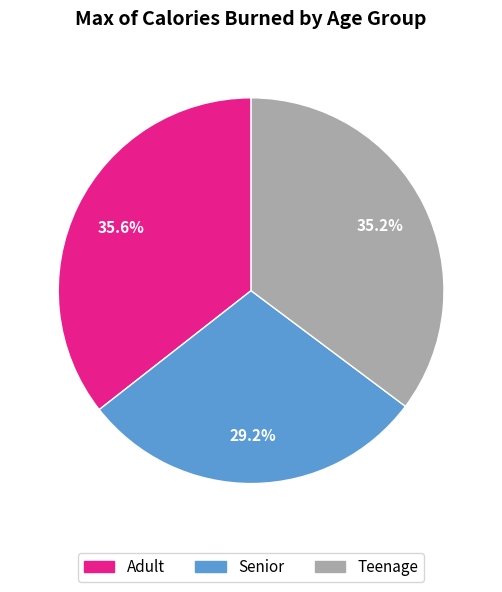

Which slice is the smallest?

Senior